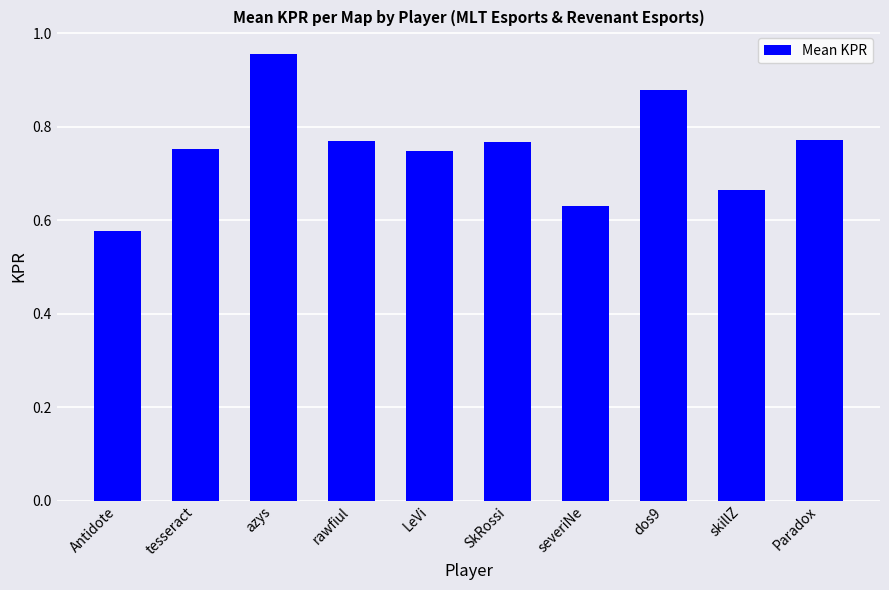

Which category has the highest value across all series?

azys